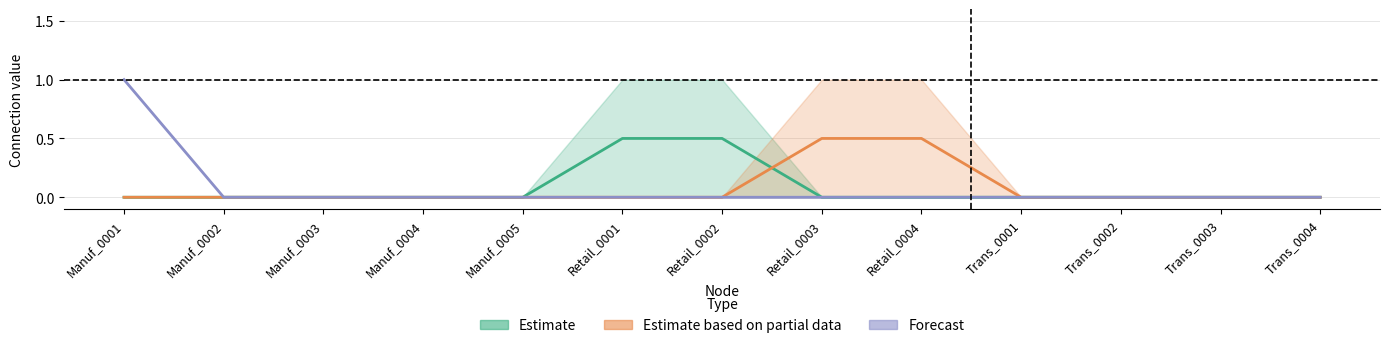

Between Trans_0002 and Retail_0004, which is larger?

Trans_0002